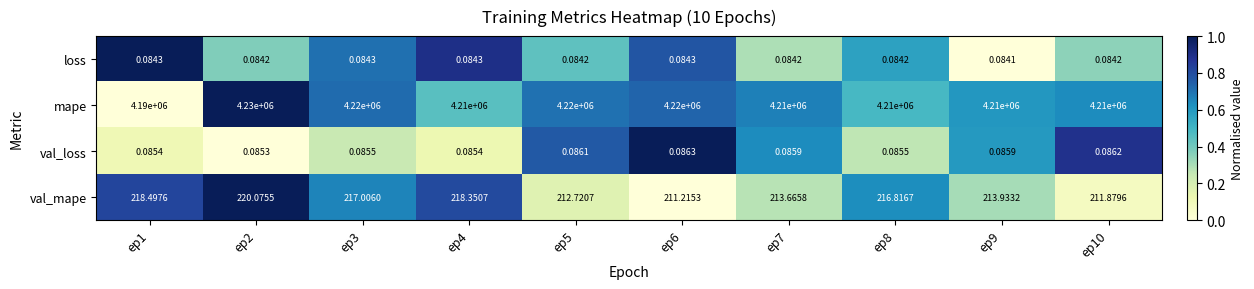

How many data points does each series have?

10